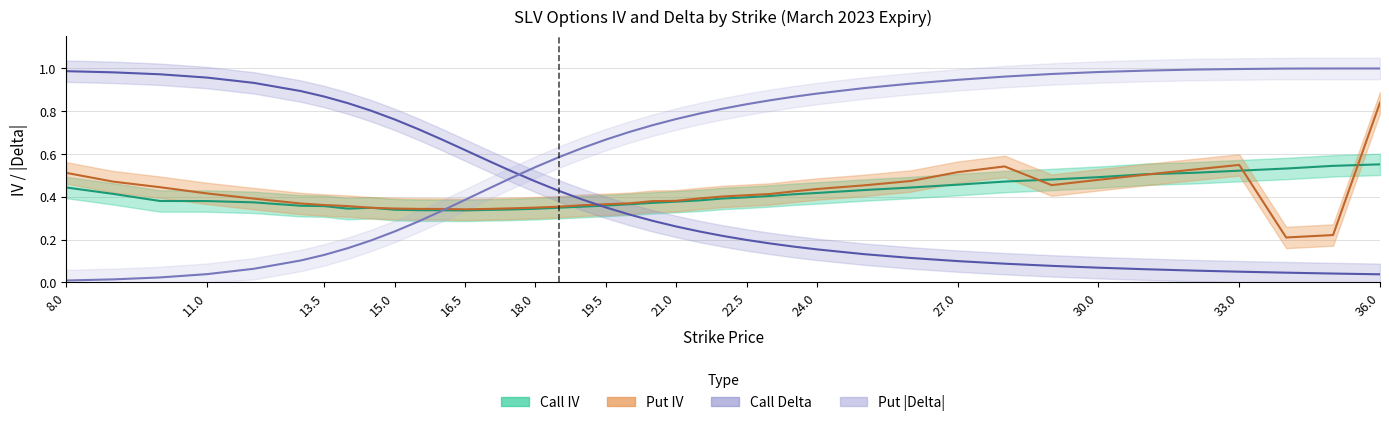

Is the value of Put |Delta| at 8.0 greater than the value of Call IV at 8.0?

No